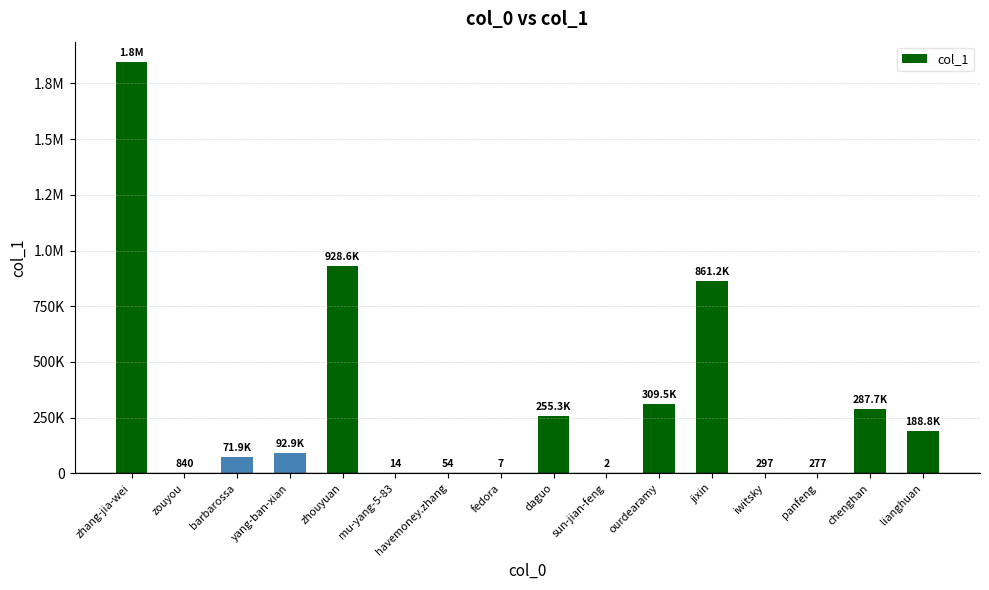

Rank the categories by value from lowest to highest.

sun-jian-feng, fedora, mu-yang-5-83, havemoney.zhang, panfeng, iwitsky, zouyou, barbarossa, yang-ban-xian, lianghuan, daguo, chenghan, ourdearamy, jixin, zhouyuan, zhang-jia-wei